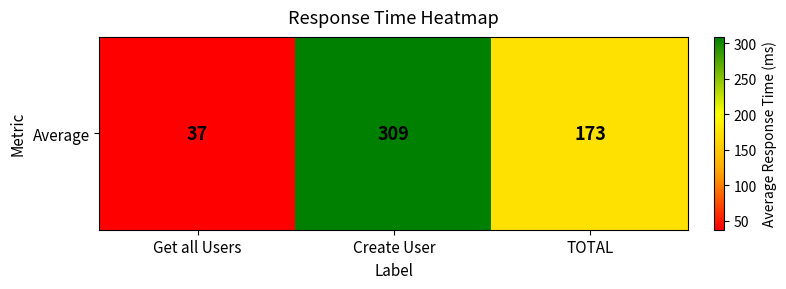

How many values are below 173?

1